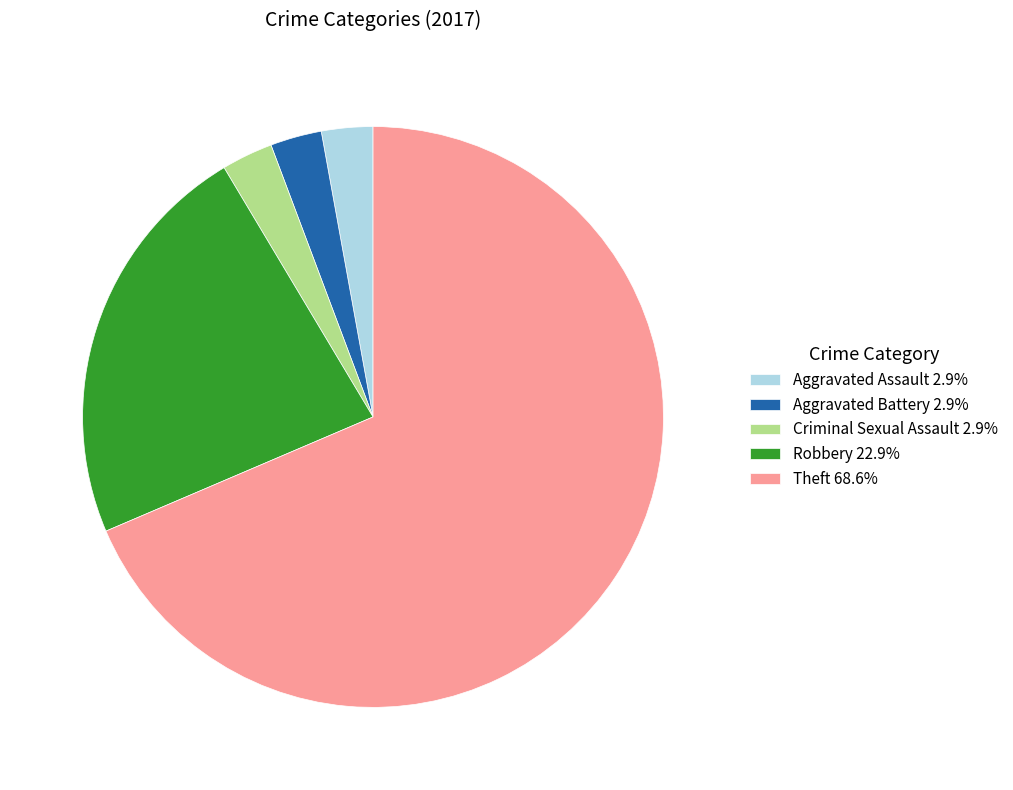

Approximately how many times larger is the value at Robbery compared to Criminal Sexual Assault?

8.0